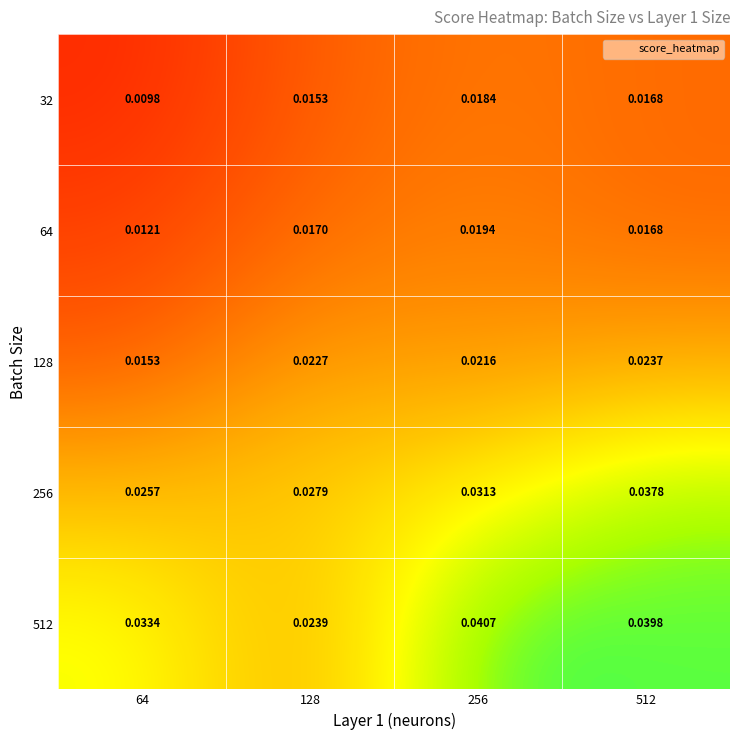

Is the value of 32 at 512 greater than the value of 64 at 64?

Yes